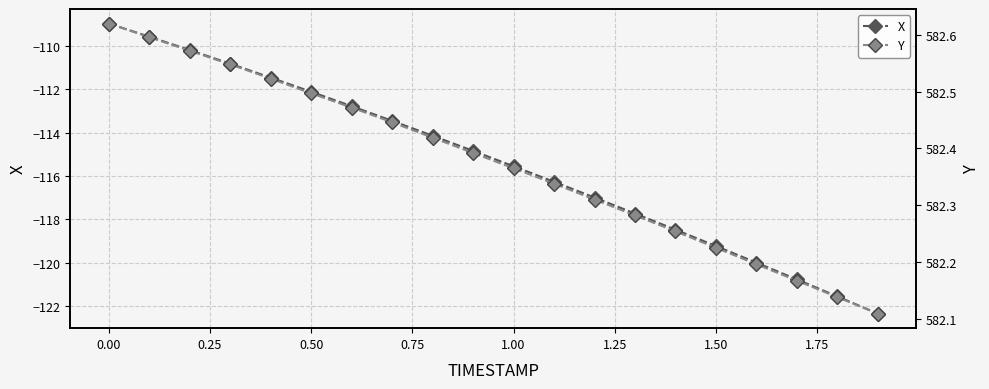

True or false: Y and X cross at least once.

False